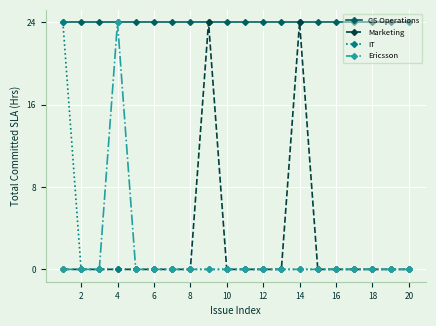

What is the greatest value displayed?

24